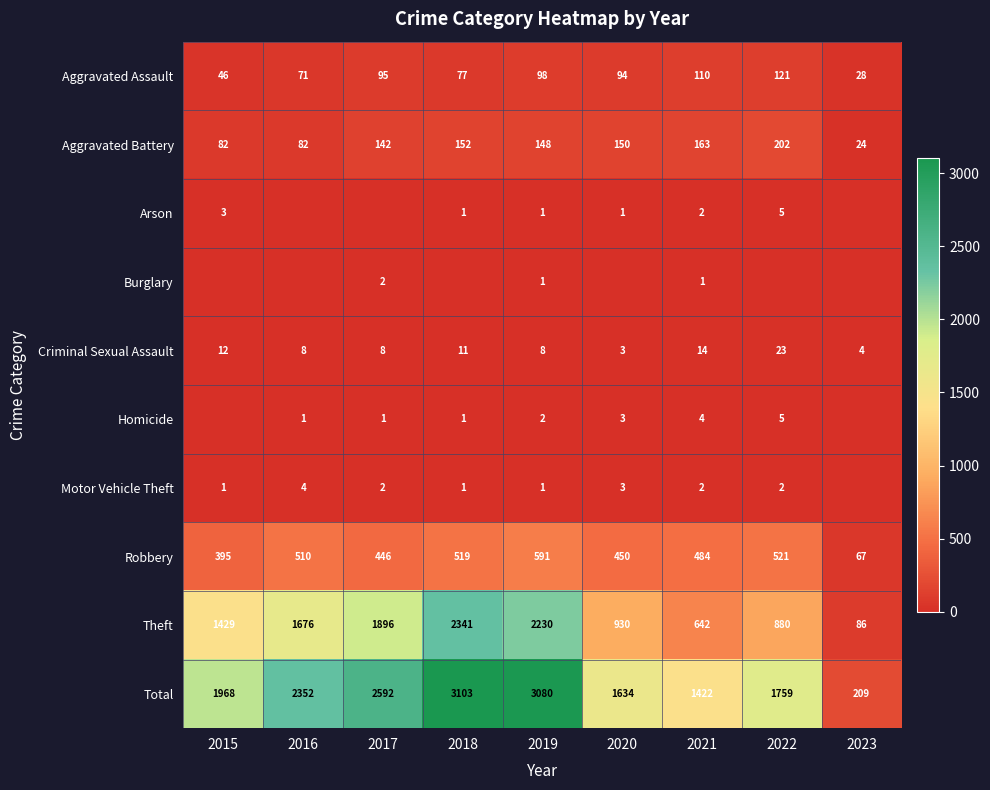

At which label is Criminal Sexual Assault closest to 13?

2015